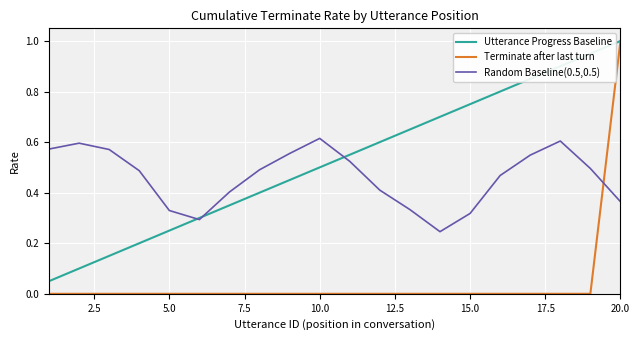

After their last crossing, which series has the higher values: Terminate after last turn or Random Baseline(0.5,0.5)?

Terminate after last turn